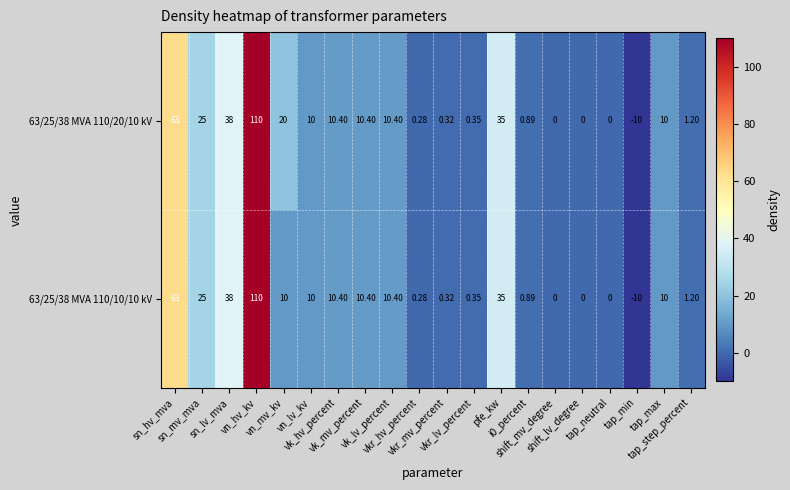

Rank the series by their maximum value, from lowest to highest.

63/25/38 MVA 110/20/10 kV, 63/25/38 MVA 110/10/10 kV